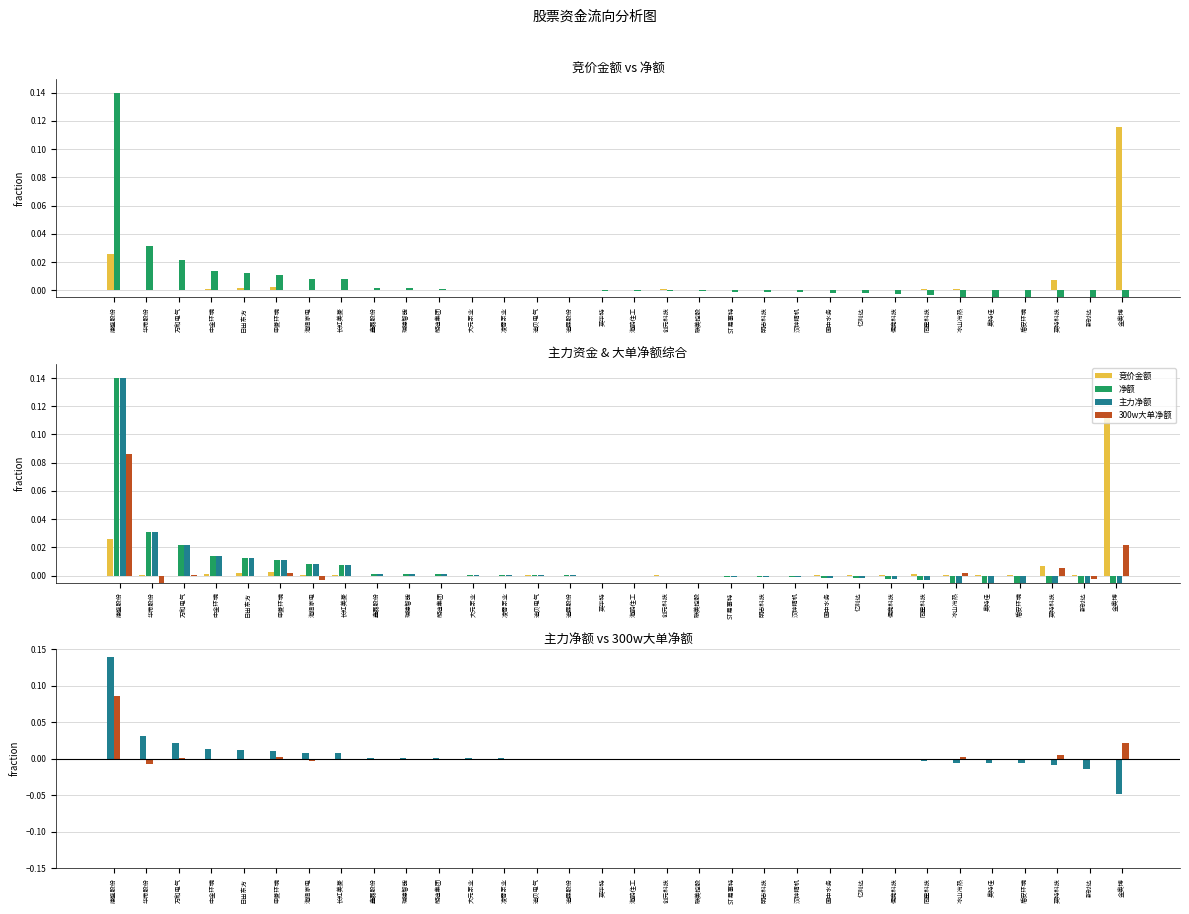

Rank the series at 长虹美菱 from lowest to highest value.

300w大单净额, 竞价金额, 净额, 主力净额